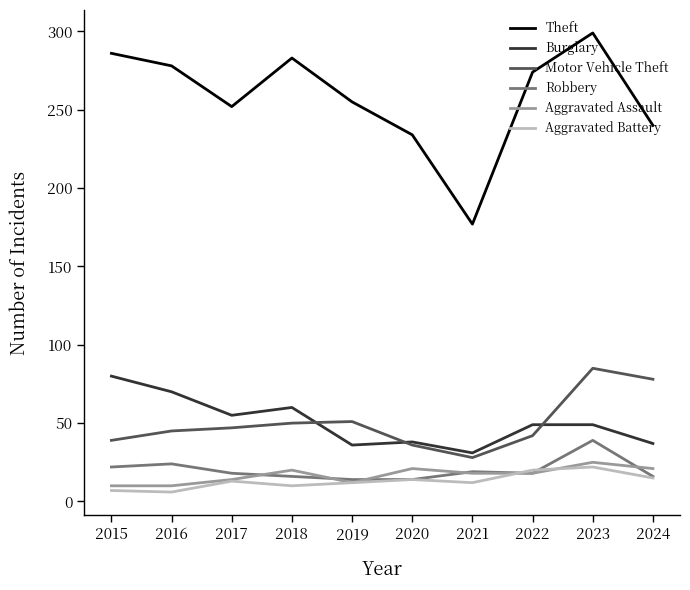

The Motor Vehicle Theft series shows 78 at 2024. True or false?

True